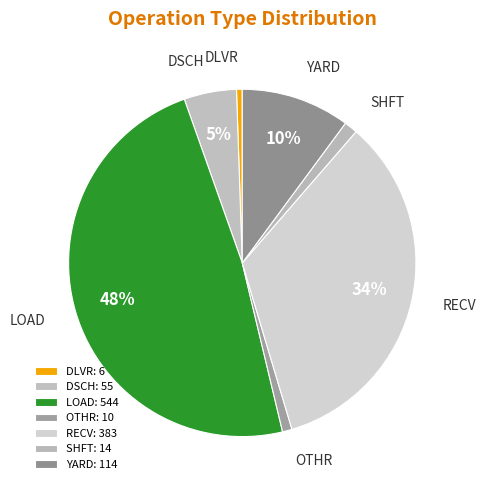

Which has a higher value, YARD or DLVR?

YARD